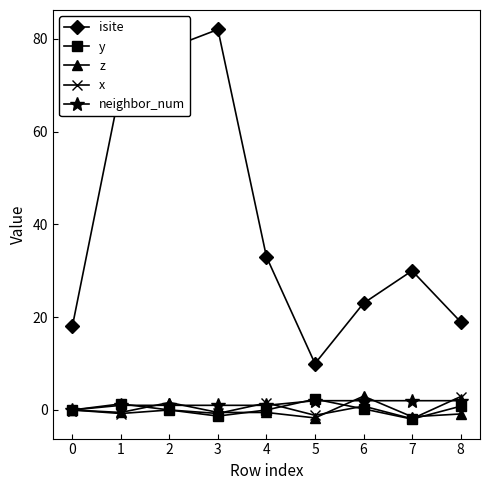

Count the number of data series in this chart.

5